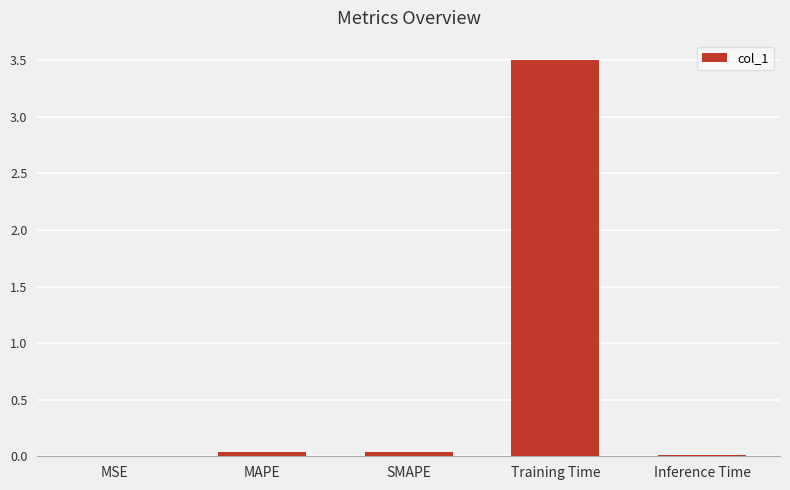

What is the maximum value shown in the chart?

3.5